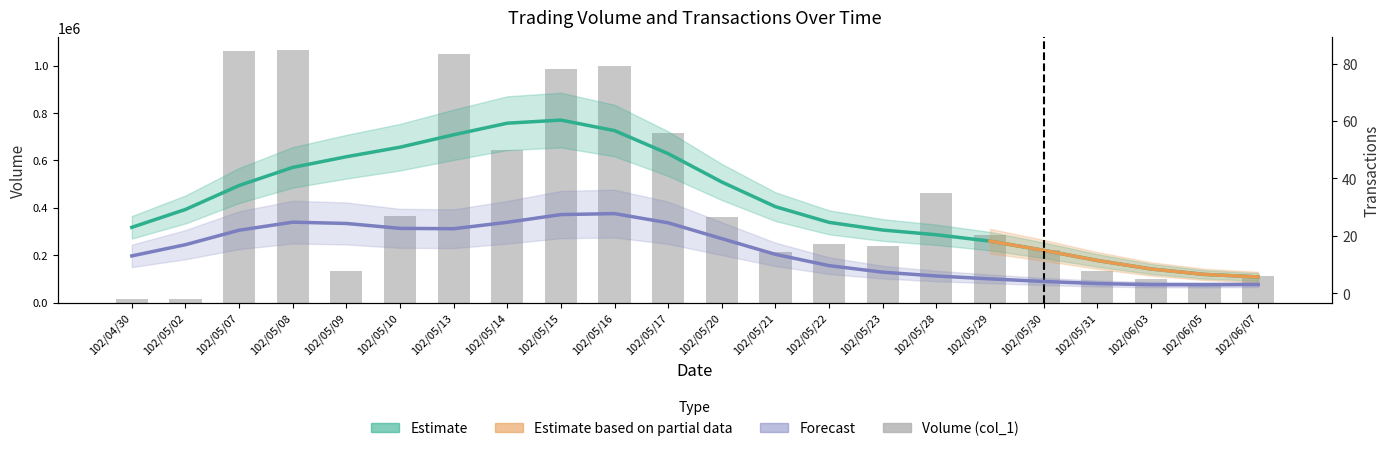

How many data points in Transactions (col_8) are above 6?

10